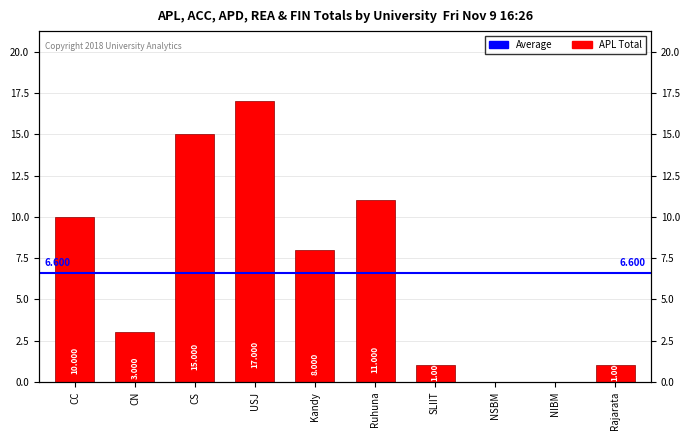

What is the difference between the values at CS and Rajarata?

14